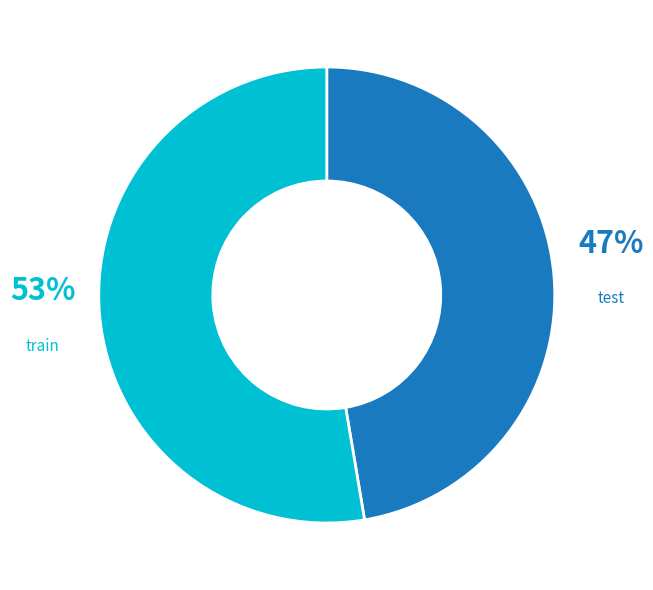

Is there any slice that represents more than half of the pie?

Yes